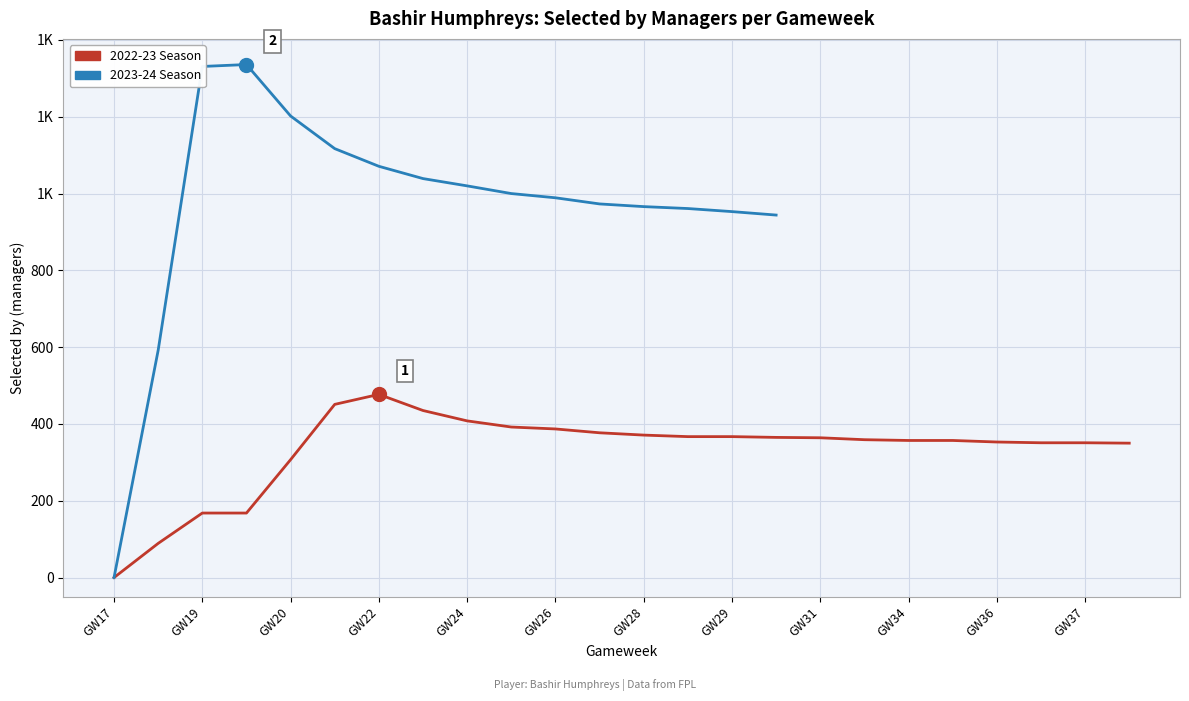

Reading left to right, list all the values displayed in this chart.

0	89	168	168	307	451	477	435	408	392	387	377	371	367	367	365	364	359	357	357	353	351	351	350